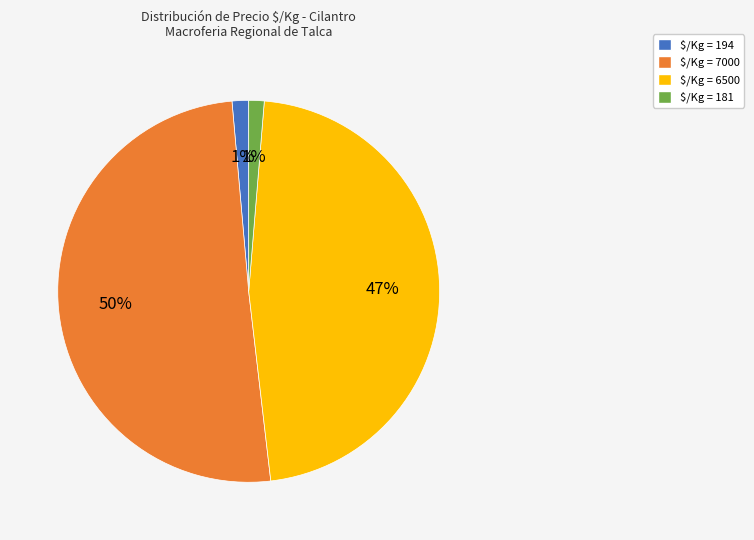

Is there any slice that represents more than half of the pie?

Yes